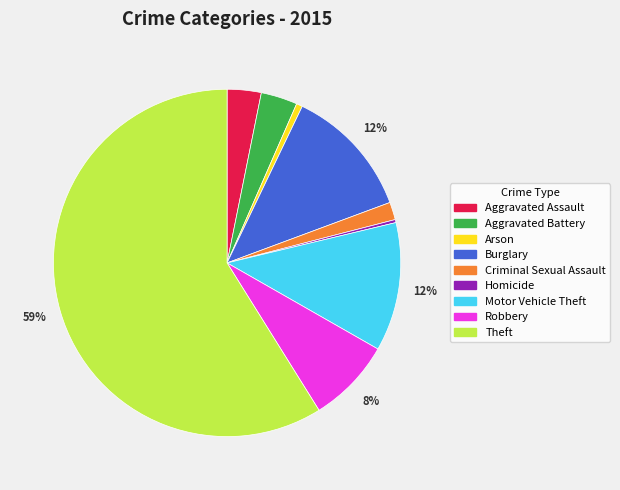

Count the number of slices in the pie.

9